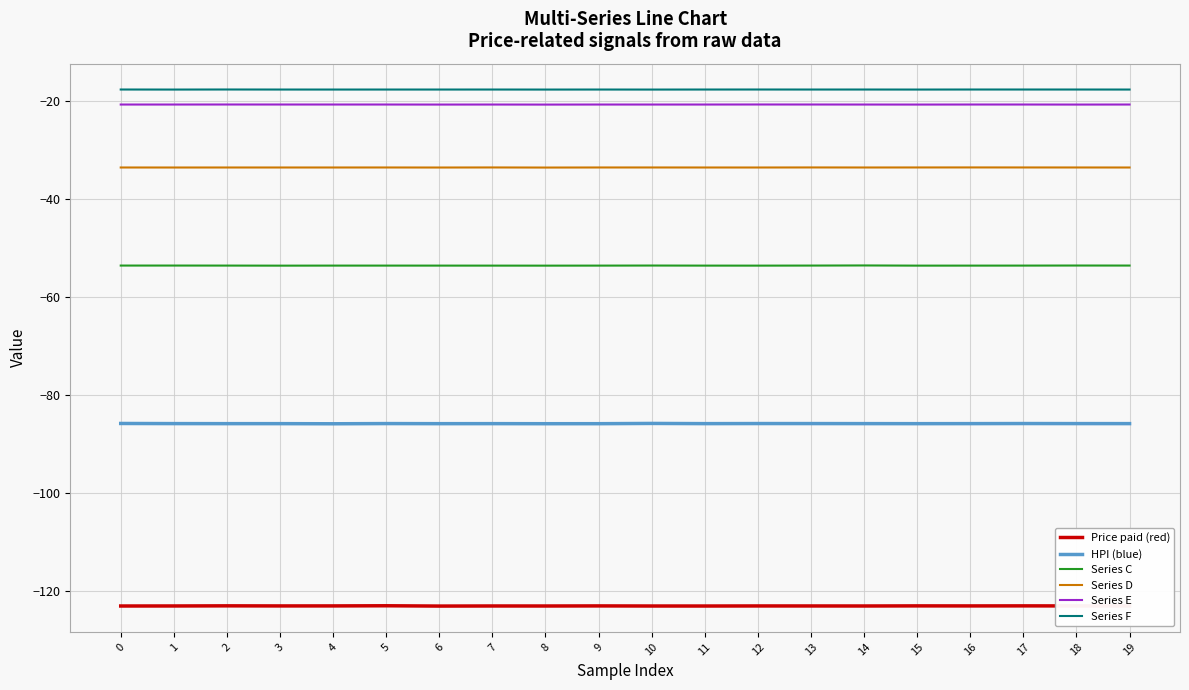

What is the greatest value displayed?

-17.6